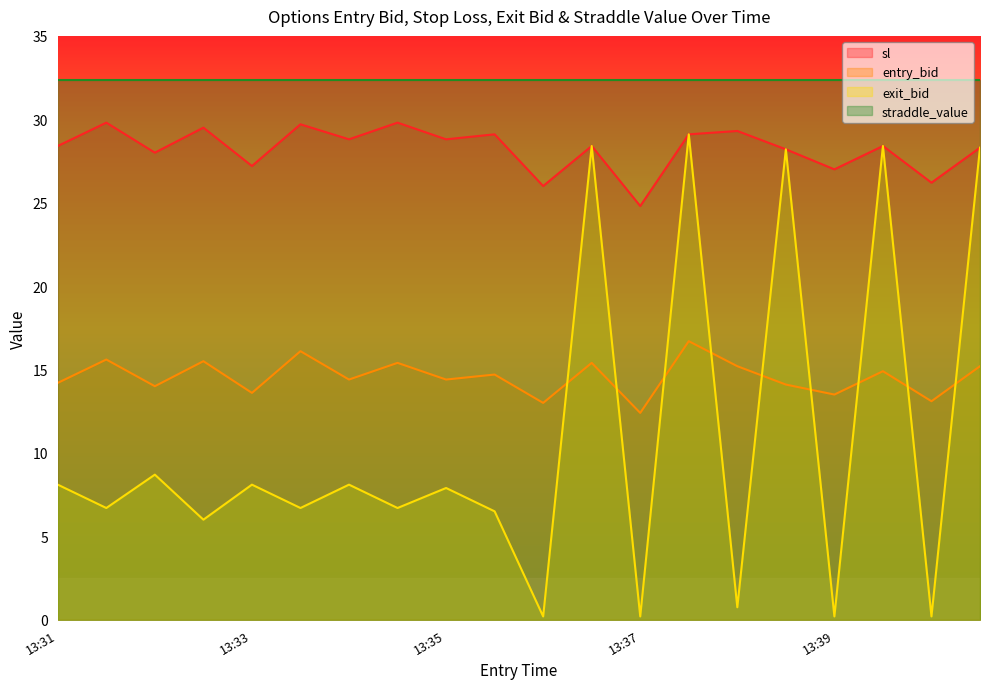

At which category does sl reach its first local valley?

13:32